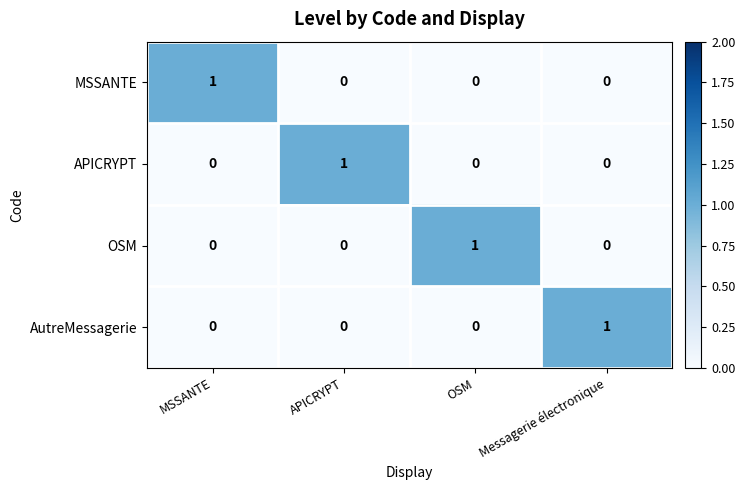

How many distinct data groups are displayed?

4